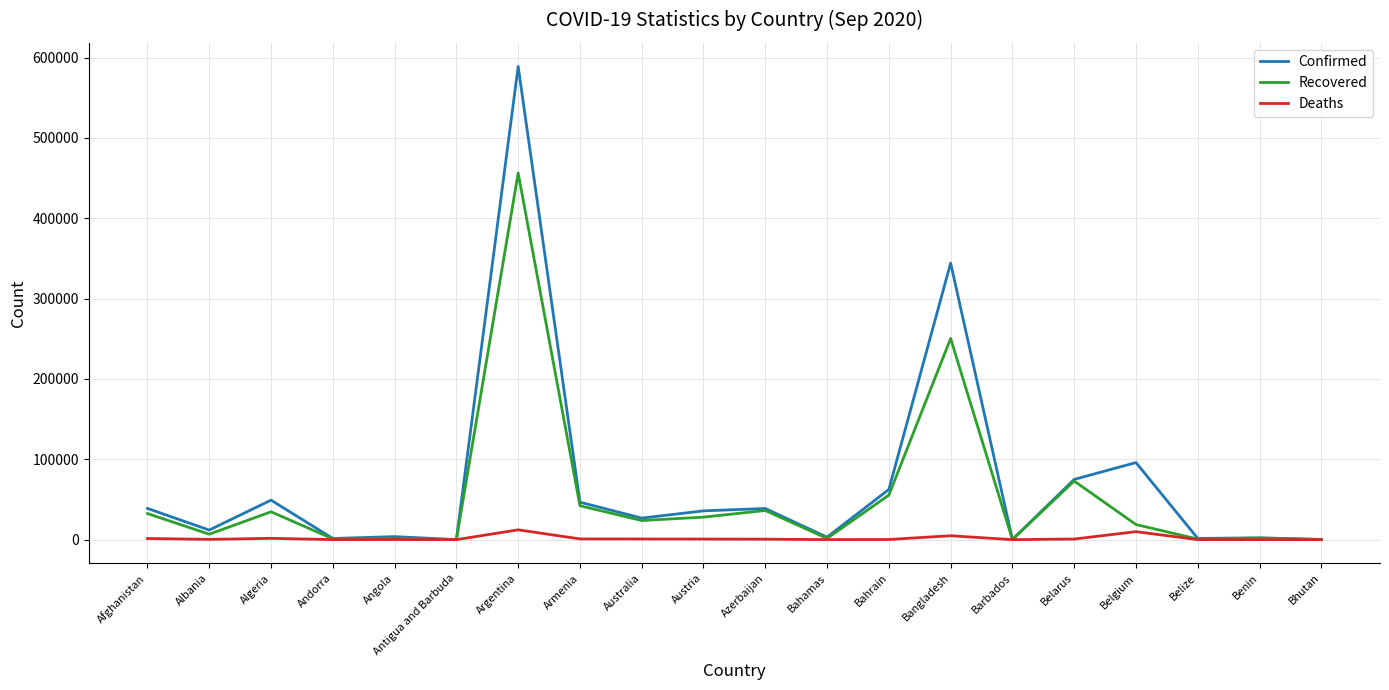

Which series has the widest spread of values?

Confirmed